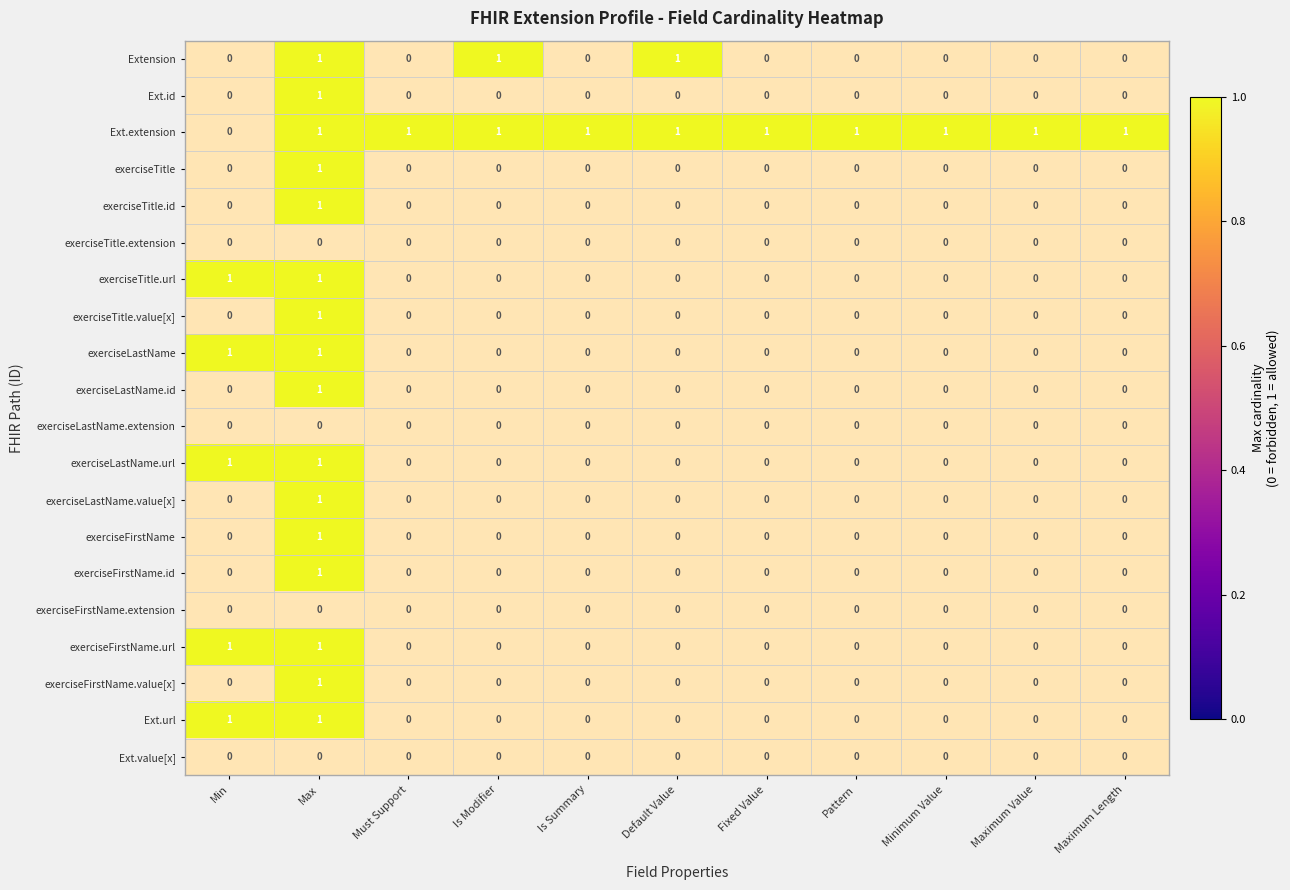

Is it true that exerciseTitle.id equals 0 at Default Value?

True